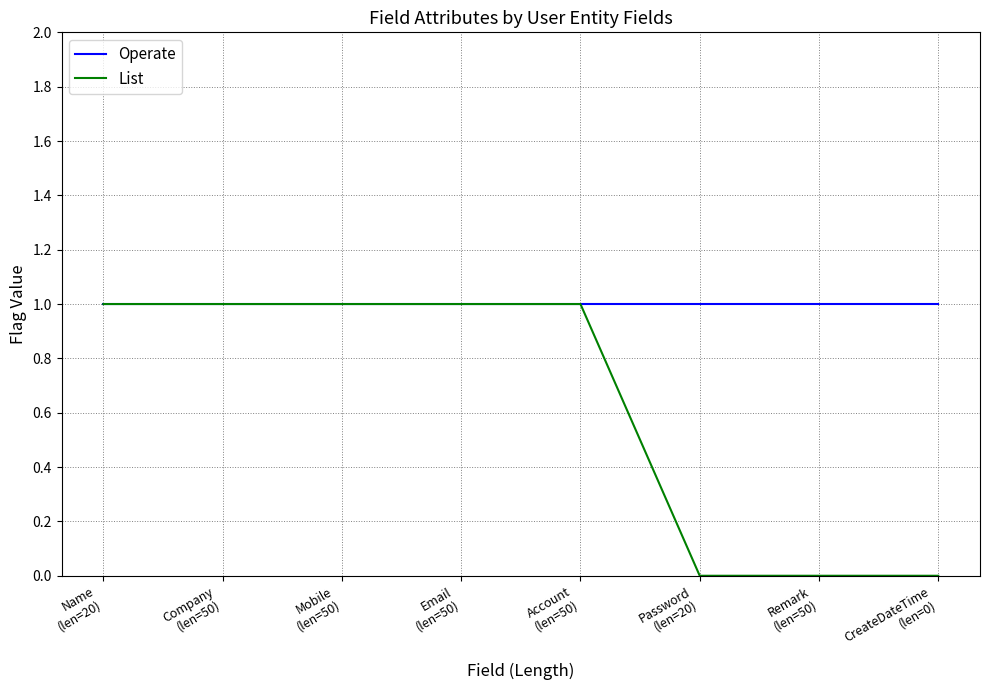

List the series in order of their overall mean, highest first.

Operate, List